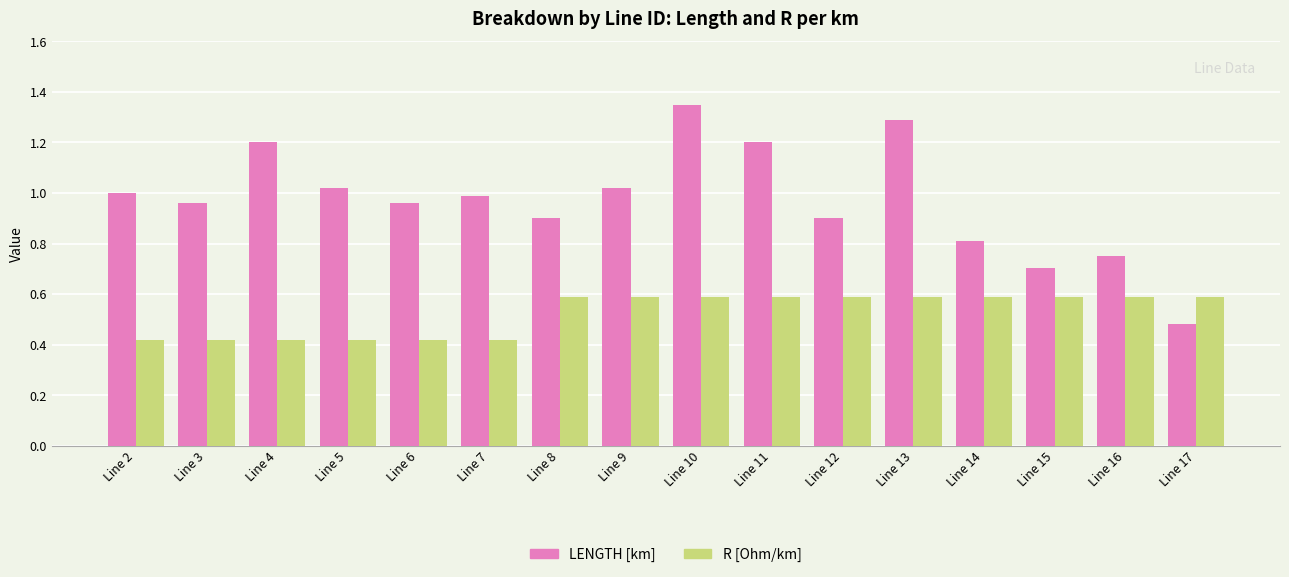

Which category has the highest value across all series?

Line 10